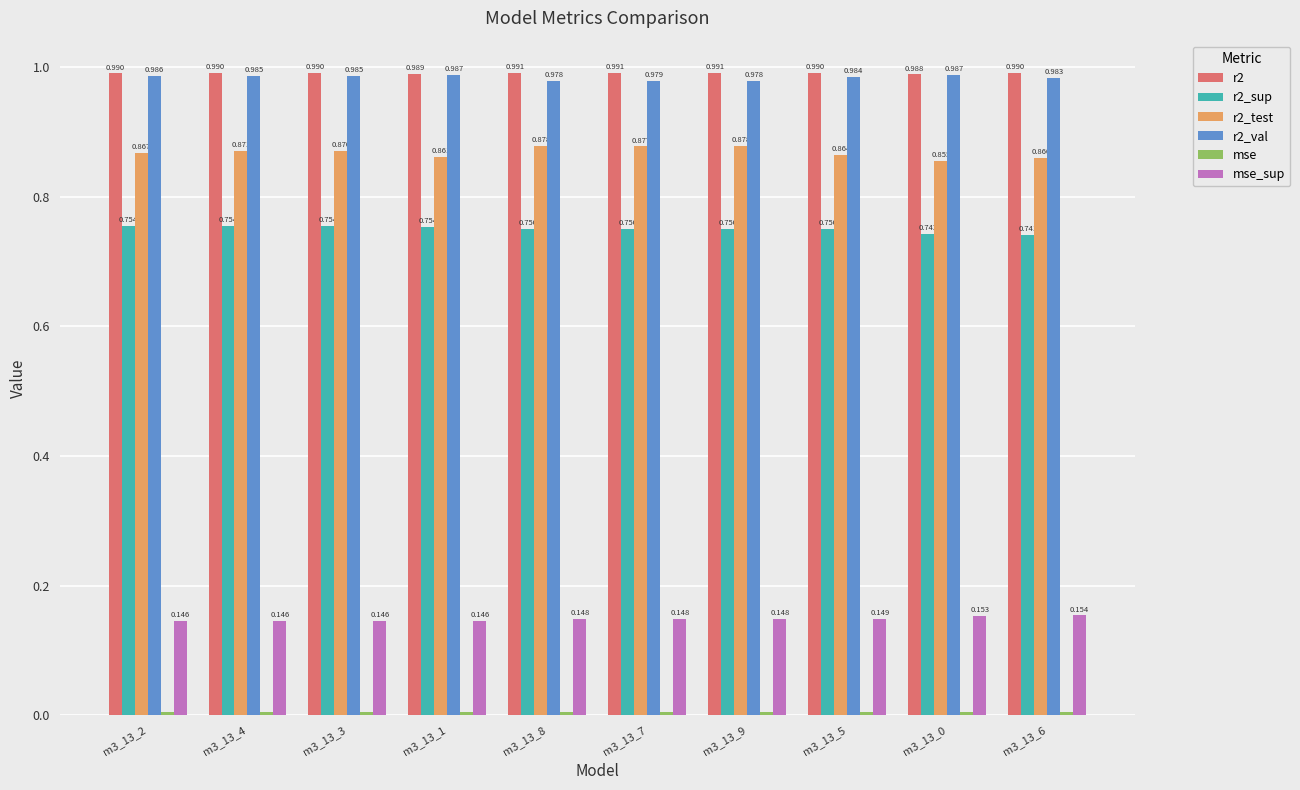

Is the value of r2 at m3_13_9 greater than the value of r2_test at m3_13_2?

Yes